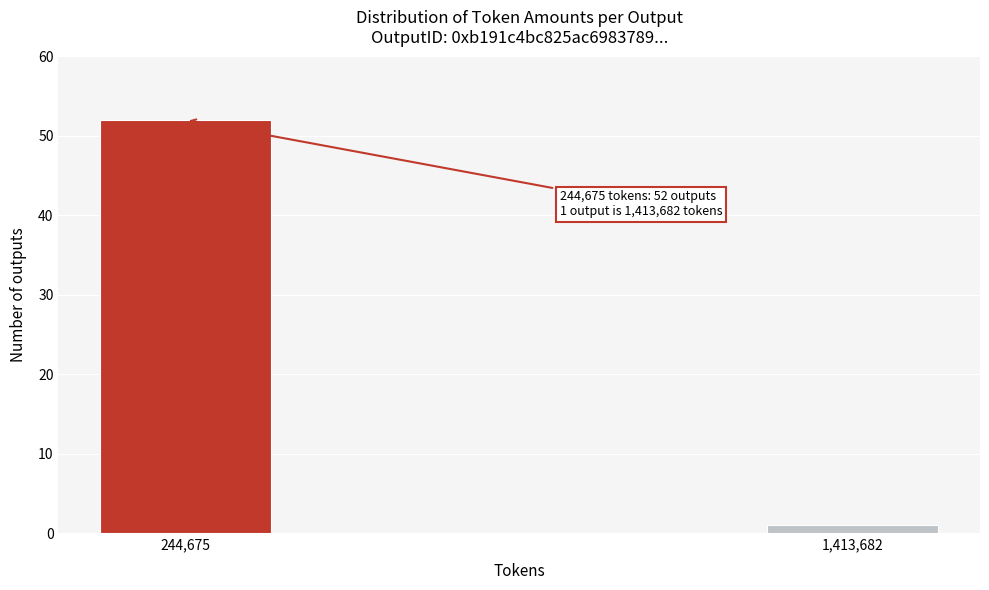

Reading left to right, what are all the values shown in this chart?

244,675=52	1,413,682=1